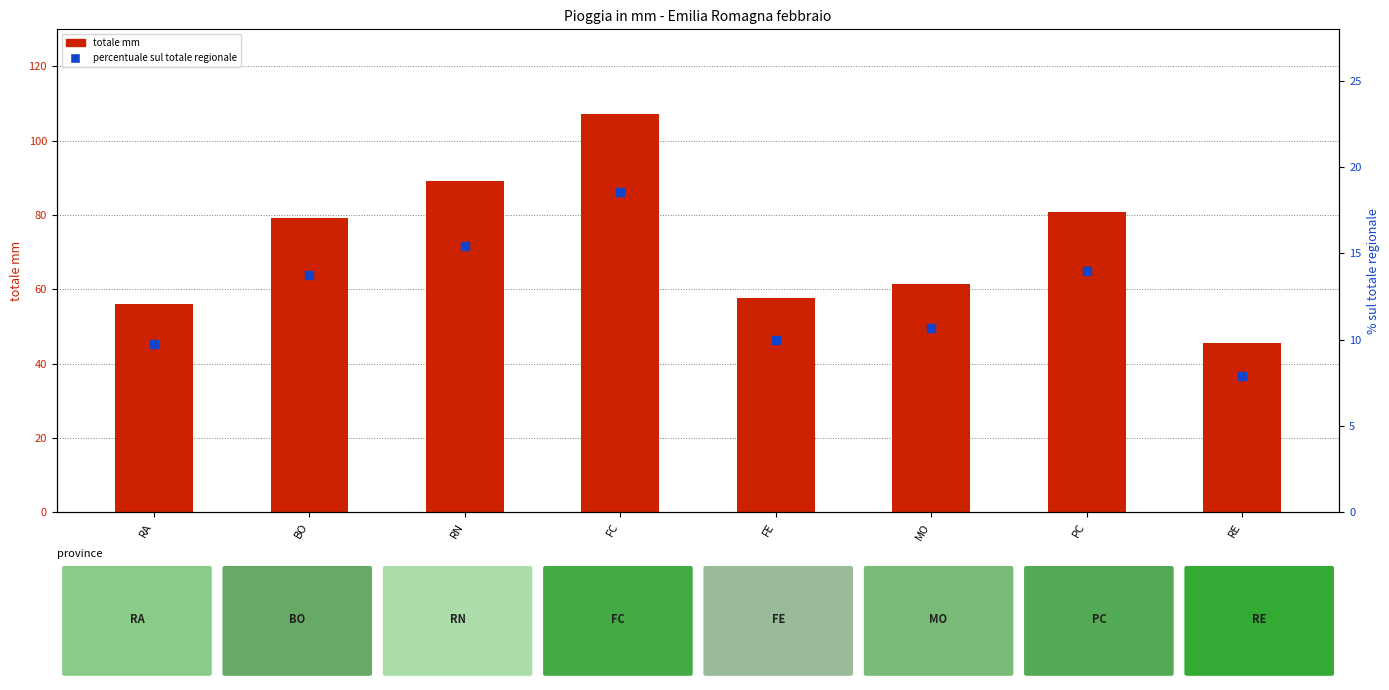

Which series has the widest spread of Y values?

totale mm